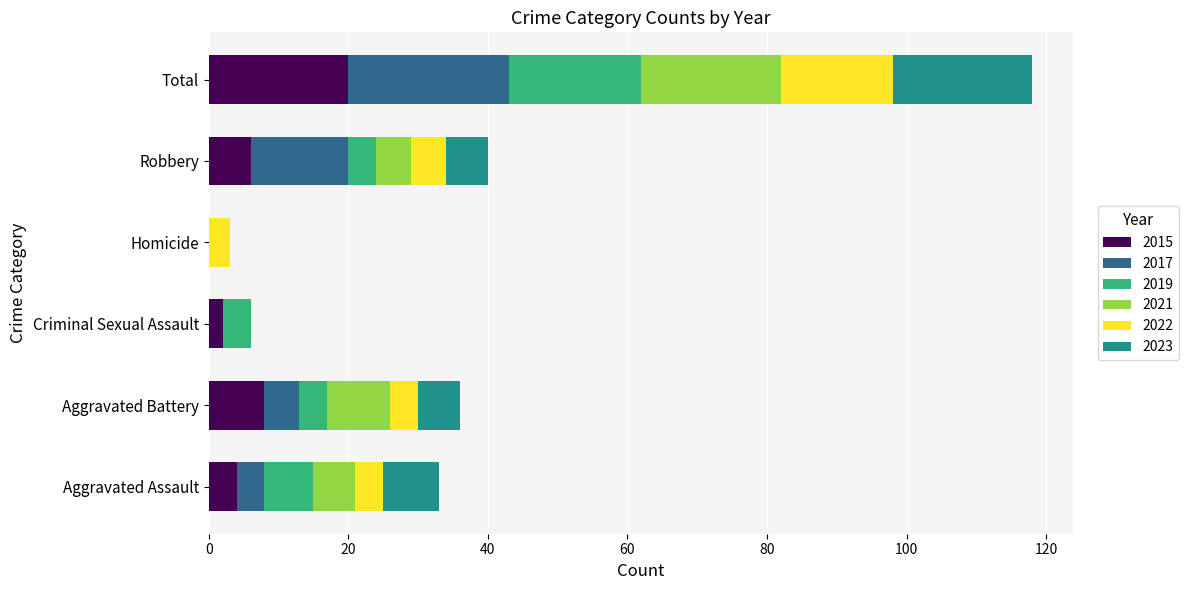

What is the maximum value for 2015?

20